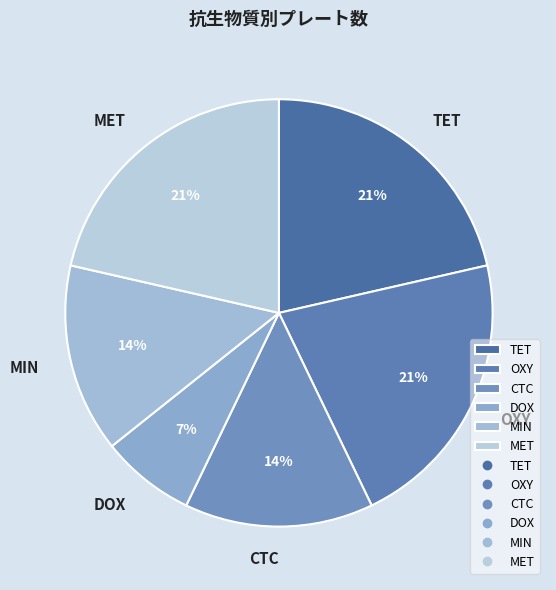

Do MET and MIN together represent more than half of the pie?

No